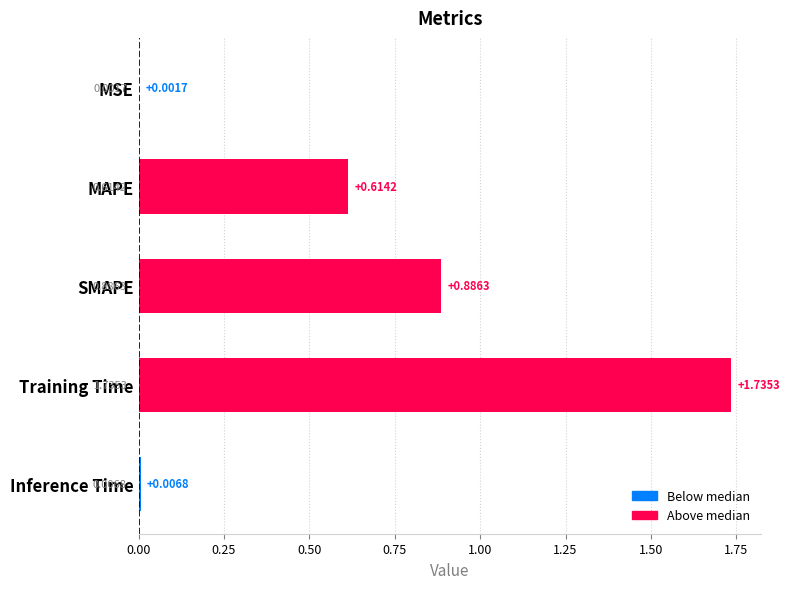

What is the sum of the values at Training Time and MAPE?

2.3